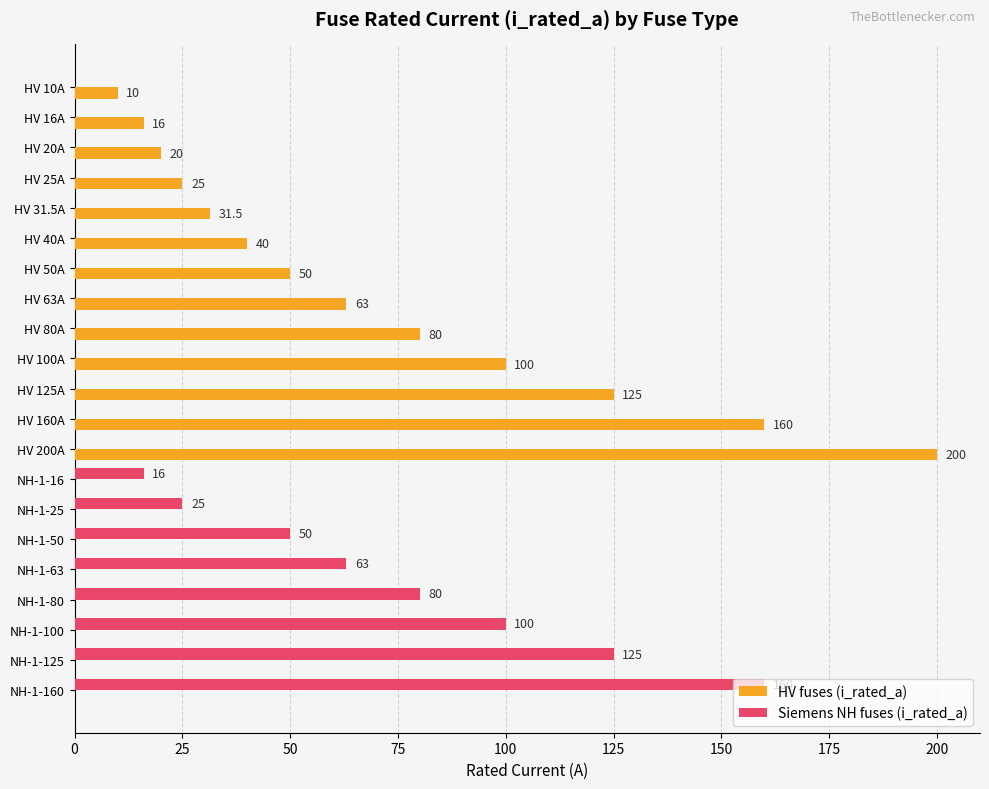

The HV fuses (i_rated_a) series shows 16.0 at HV 16A. True or false?

True